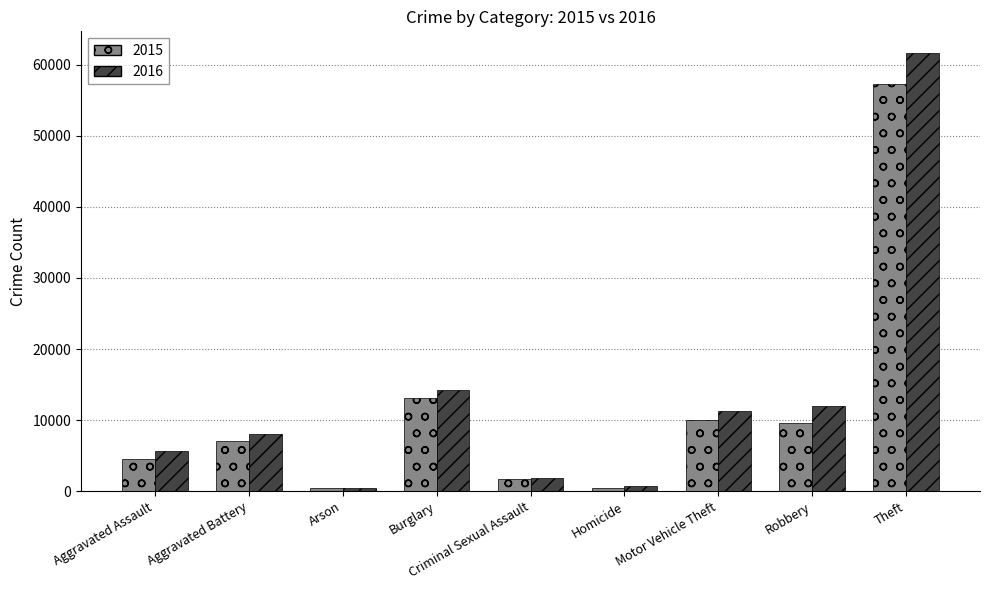

True or false: 2016 has a value of 23010 at Burglary.

False